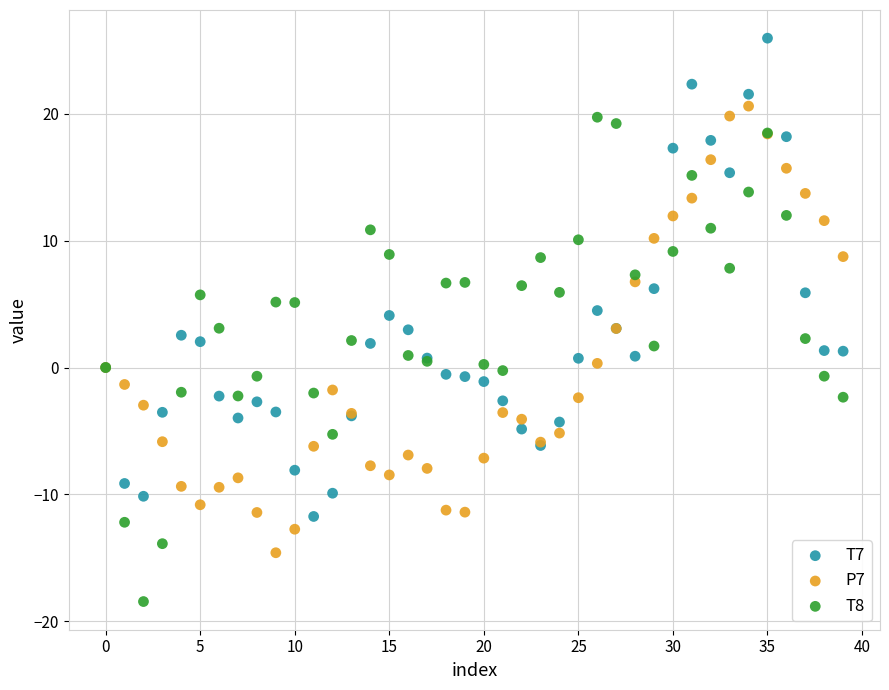

Which series reaches the minimum Y coordinate?

T8